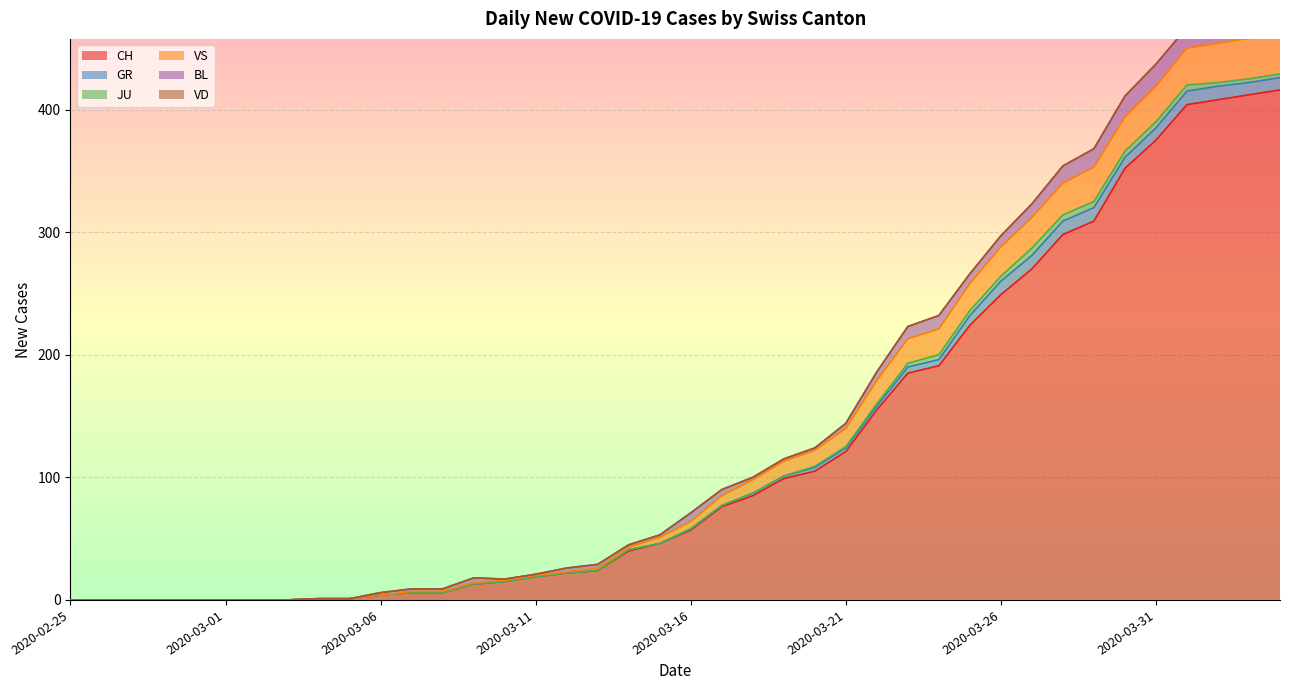

At which category does JU reach its first local peak?

2020-03-27